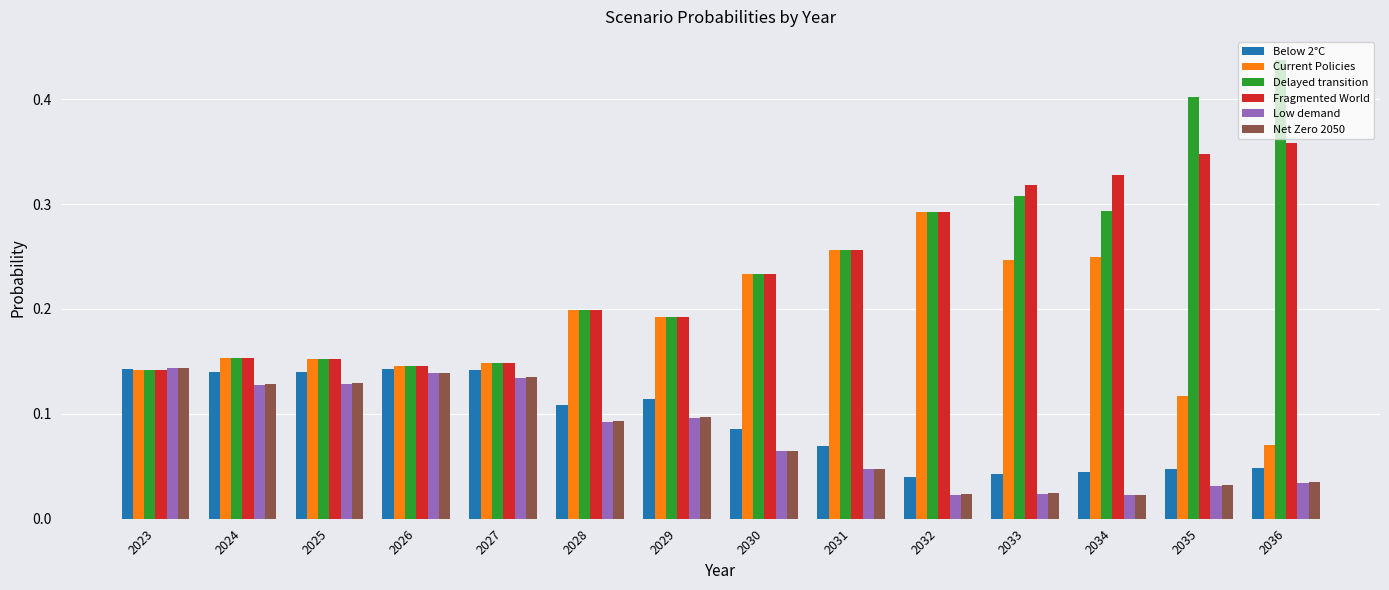

Which series has the largest range (max minus min)?

Delayed transition